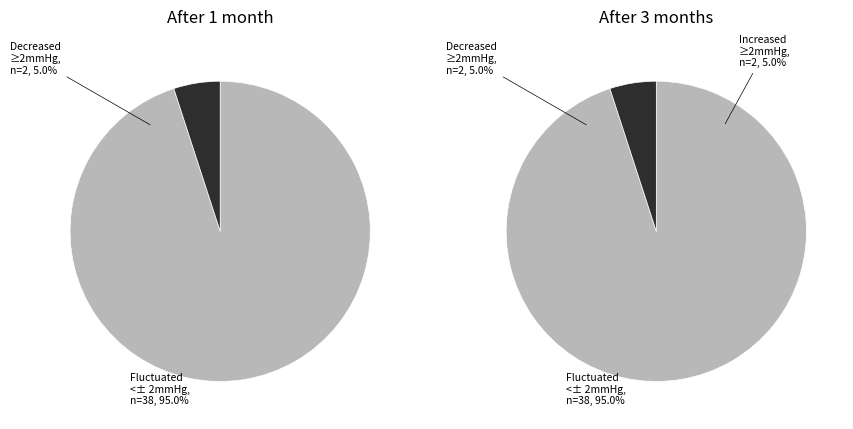

How many slices are in this pie chart?

2